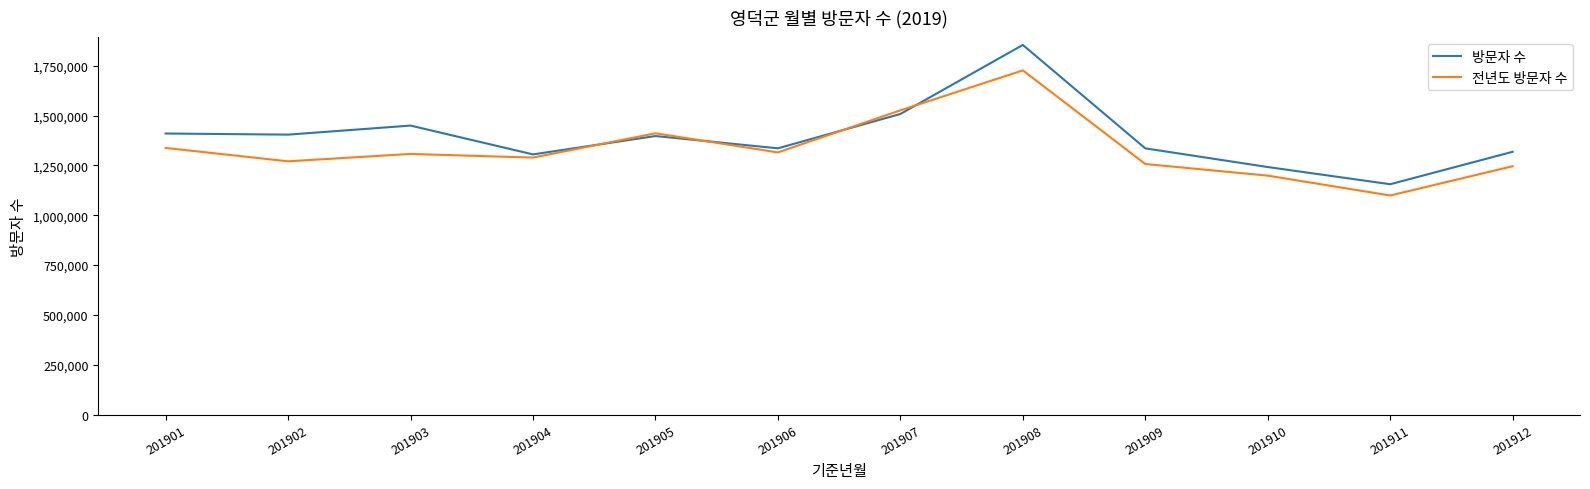

What is the difference between the highest and lowest values at 201909?

78474